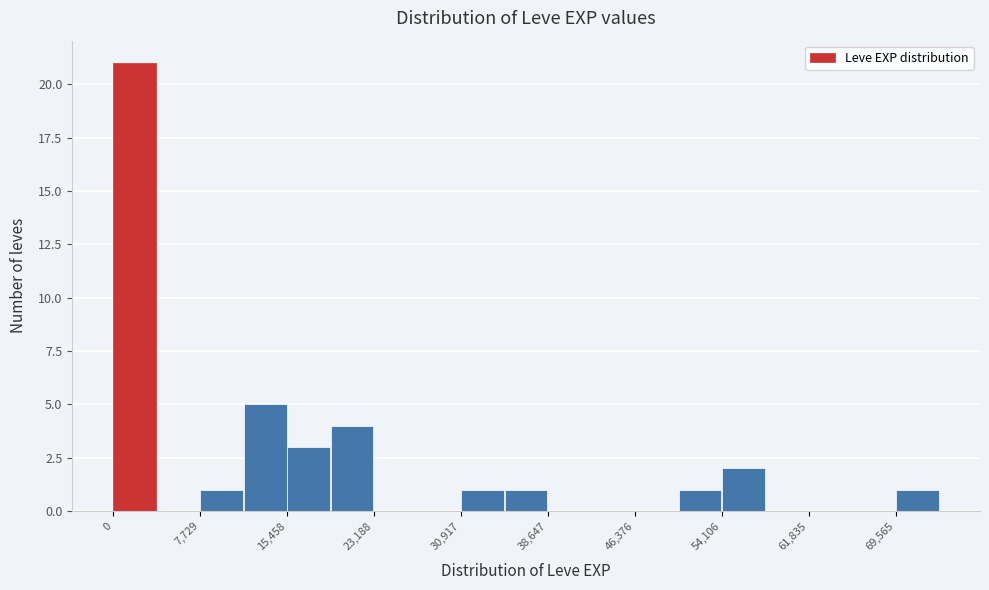

Read against the x-axis, roughly where is the centre of the tallest bar?

2000